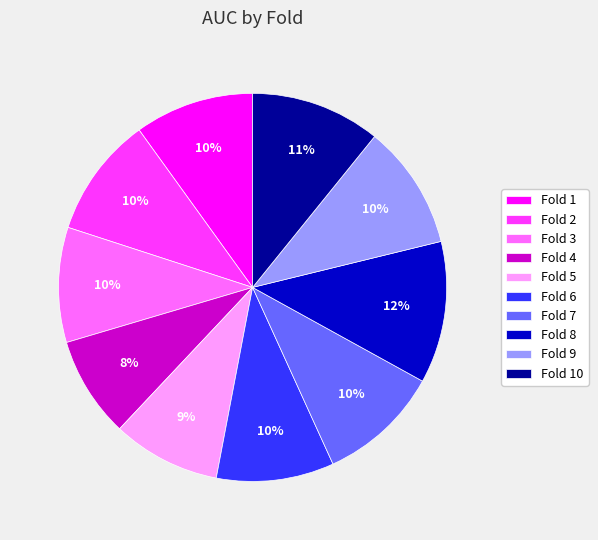

What is the largest slice in the pie chart?

Fold 8